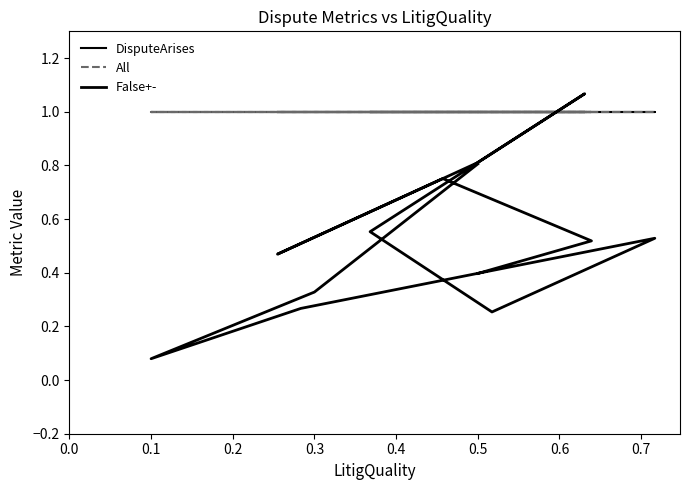

What value does the False+- series have at 0.3?

0.3